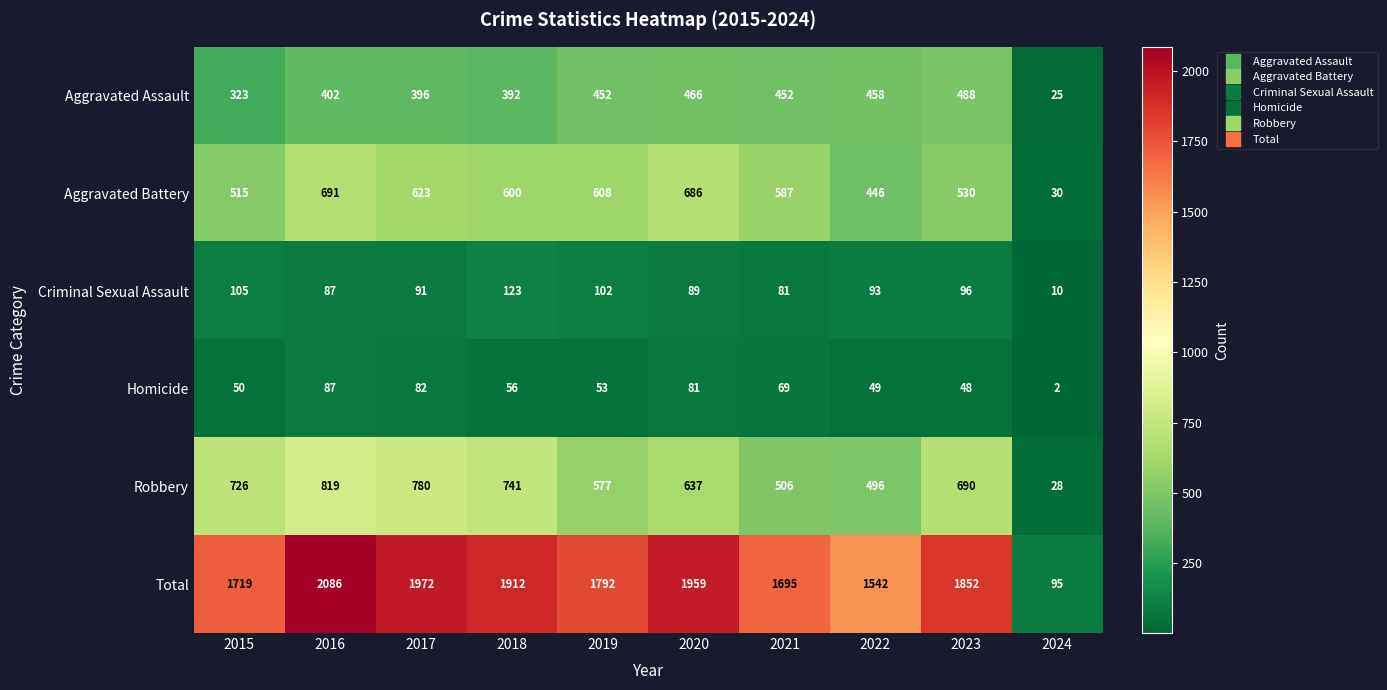

Where does the Robbery series first go above 690?

2015